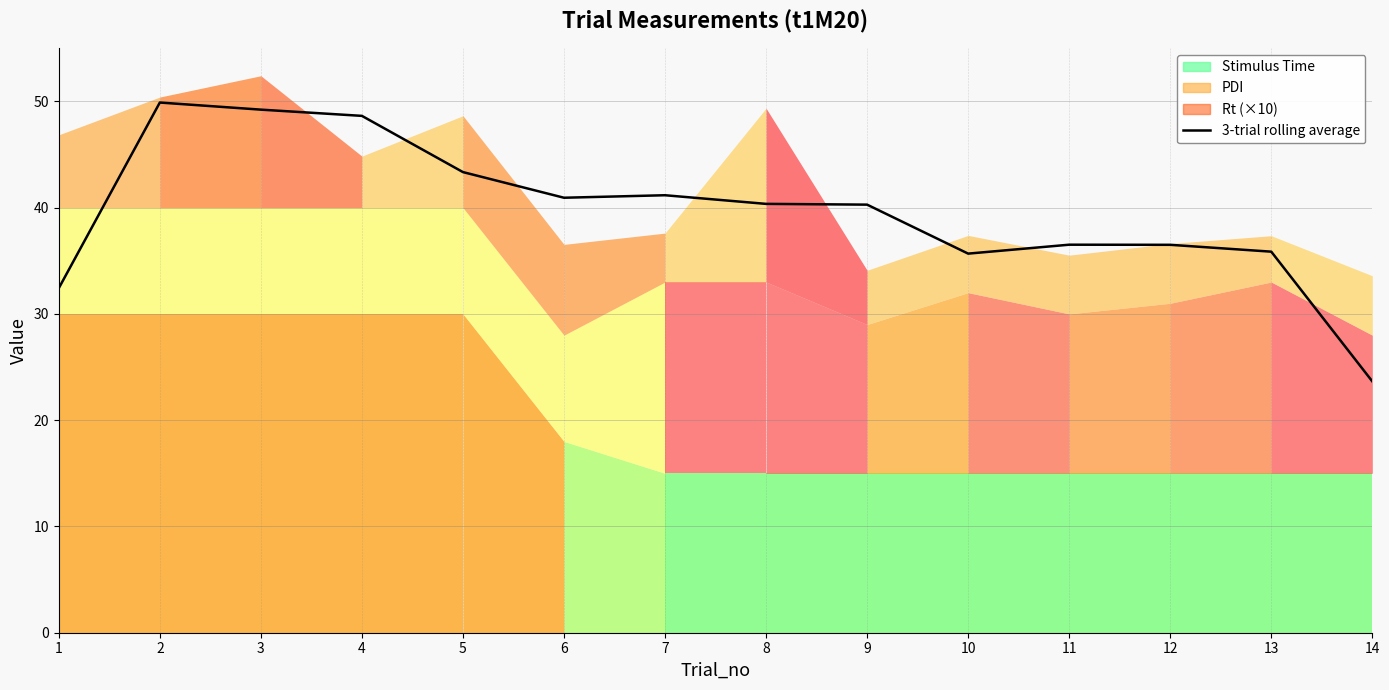

Reading left to right, list all the values displayed in this chart.

1=32.4	2=49.9	3=49.2	4=48.6	5=43.3	6=40.9	7=41.2	8=40.4	9=40.3	10=35.7	11=36.5	12=36.5	13=35.9	14=23.6